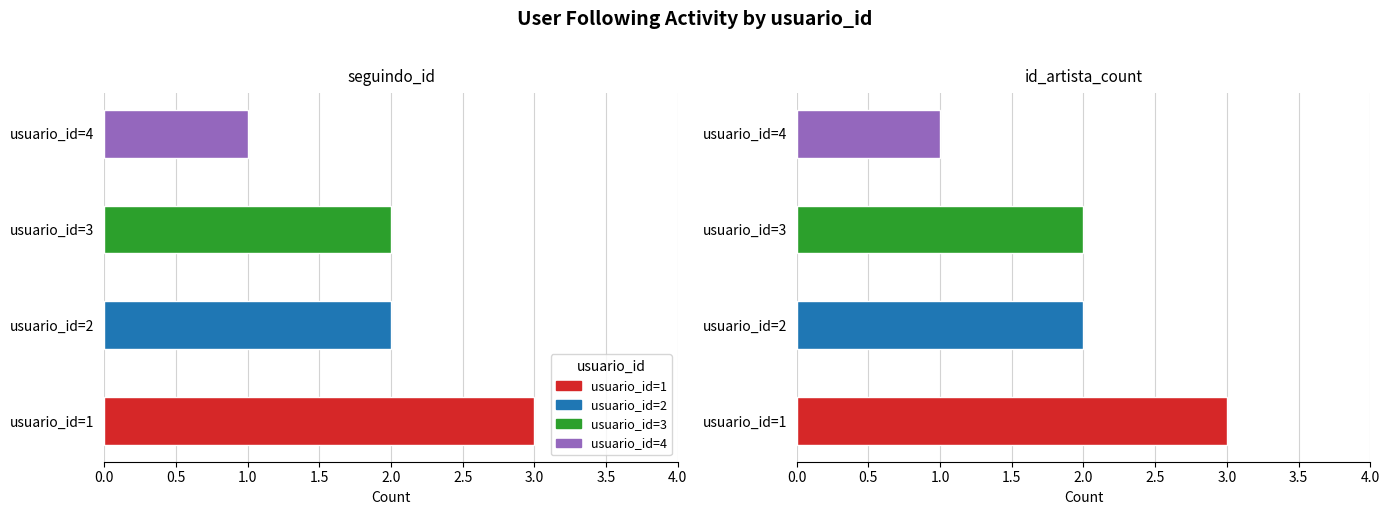

Which category has the lowest value across all series?

4